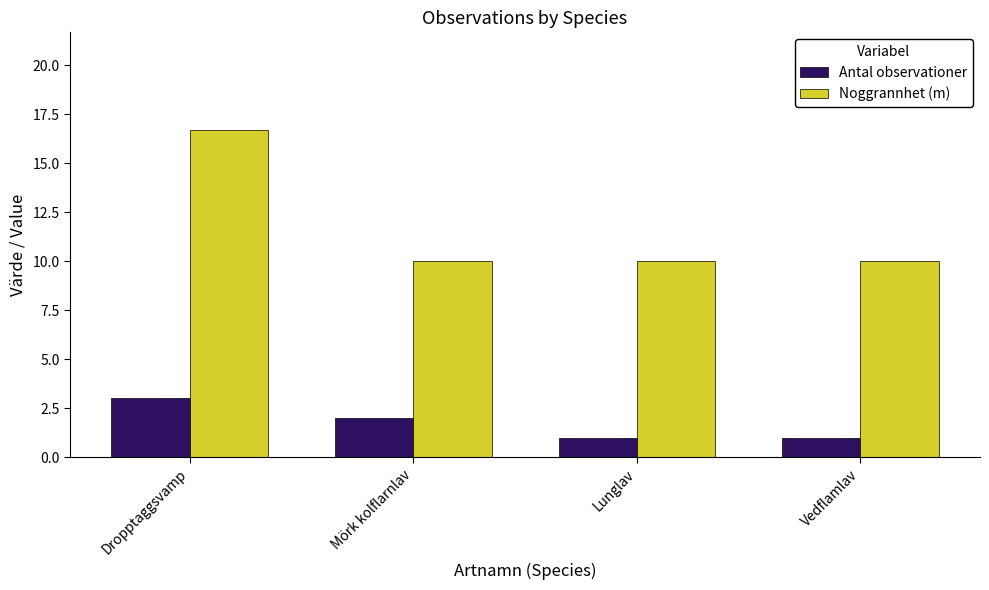

At how many categories does at least one series exceed 14?

1